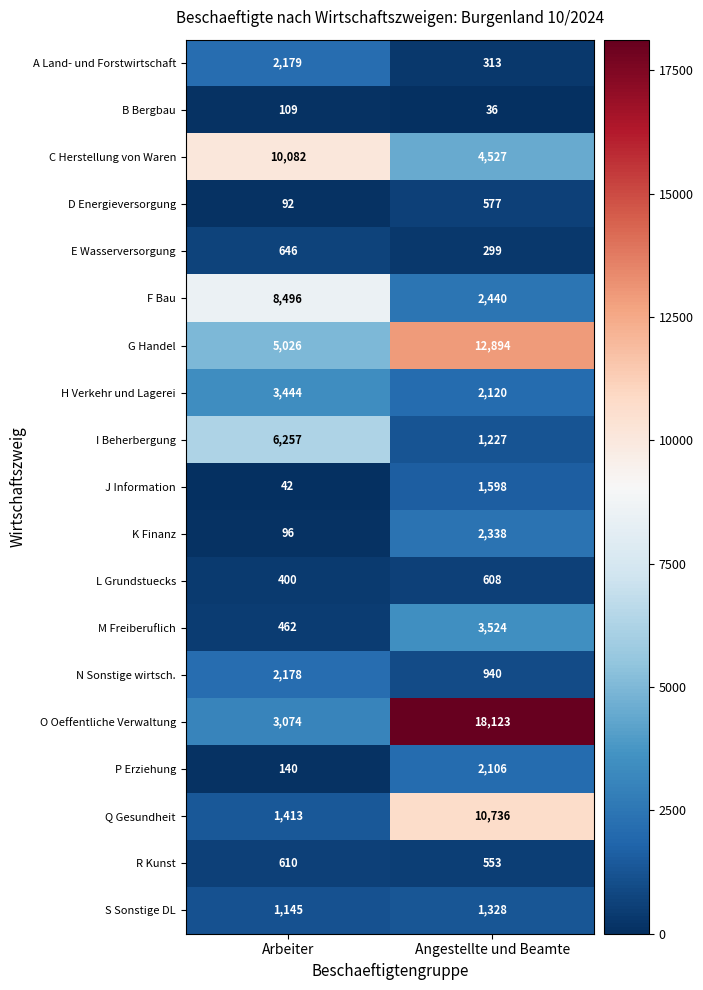

Rank the series at Angestellte und Beamte from lowest to highest value.

B Bergbau, E Wasserversorgung, A Land- und Forstwirtschaft, R Kunst, D Energieversorgung, L Grundstuecks, N Sonstige wirtsch., I Beherbergung, S Sonstige DL, J Information, P Erziehung, H Verkehr und Lagerei, K Finanz, F Bau, M Freiberuflich, C Herstellung von Waren, Q Gesundheit, G Handel, O Oeffentliche Verwaltung